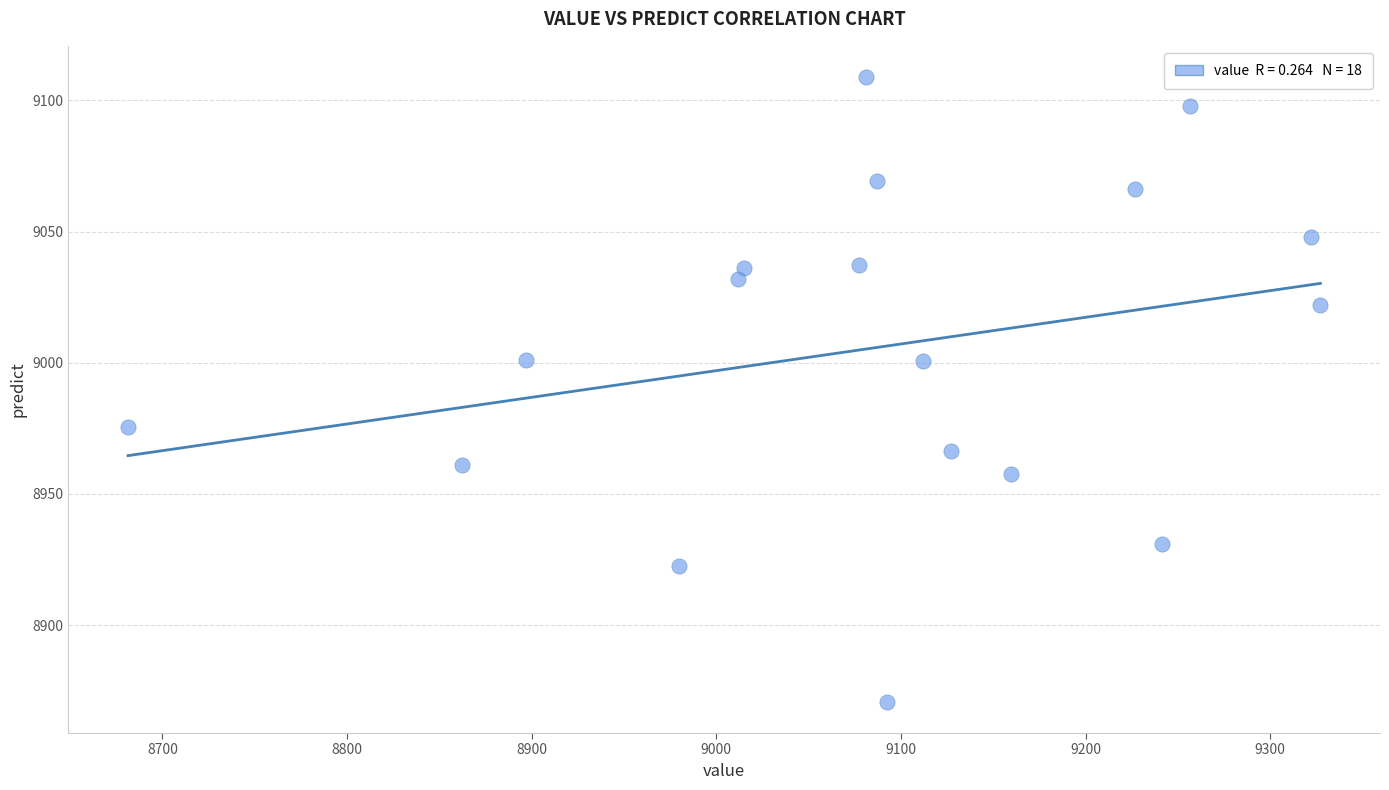

What is the range of Y values (max minus min)?

238.1